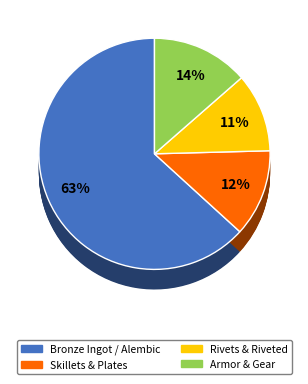

Does Bronze Scutum account for over 50% of the chart?

No